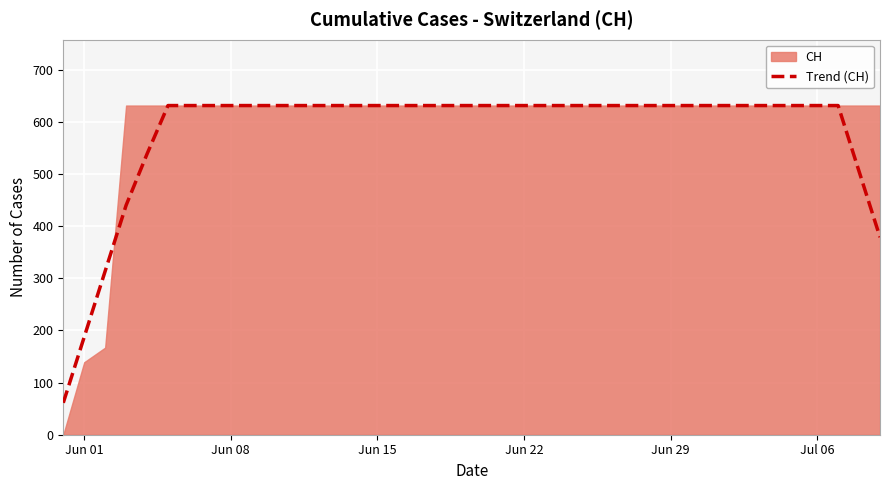

Does the chart display data point markers on the line(s)?

No